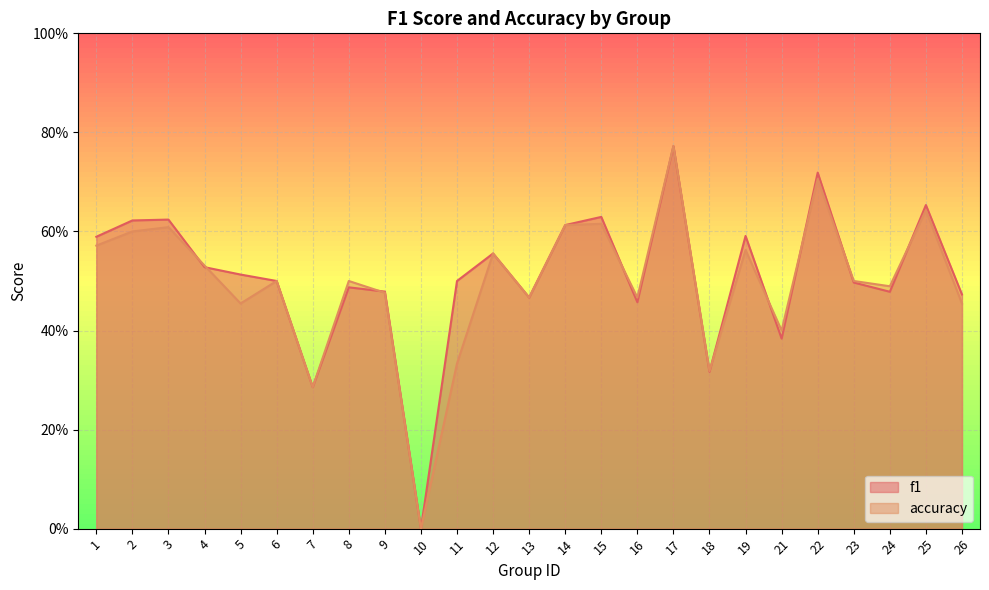

Which category has the lowest value in the accuracy series?

10